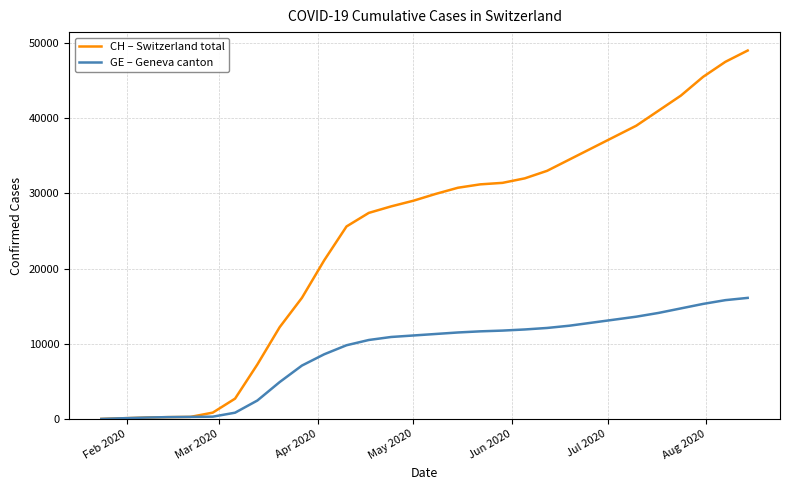

Which series has the largest total across all categories?

CH – Switzerland total